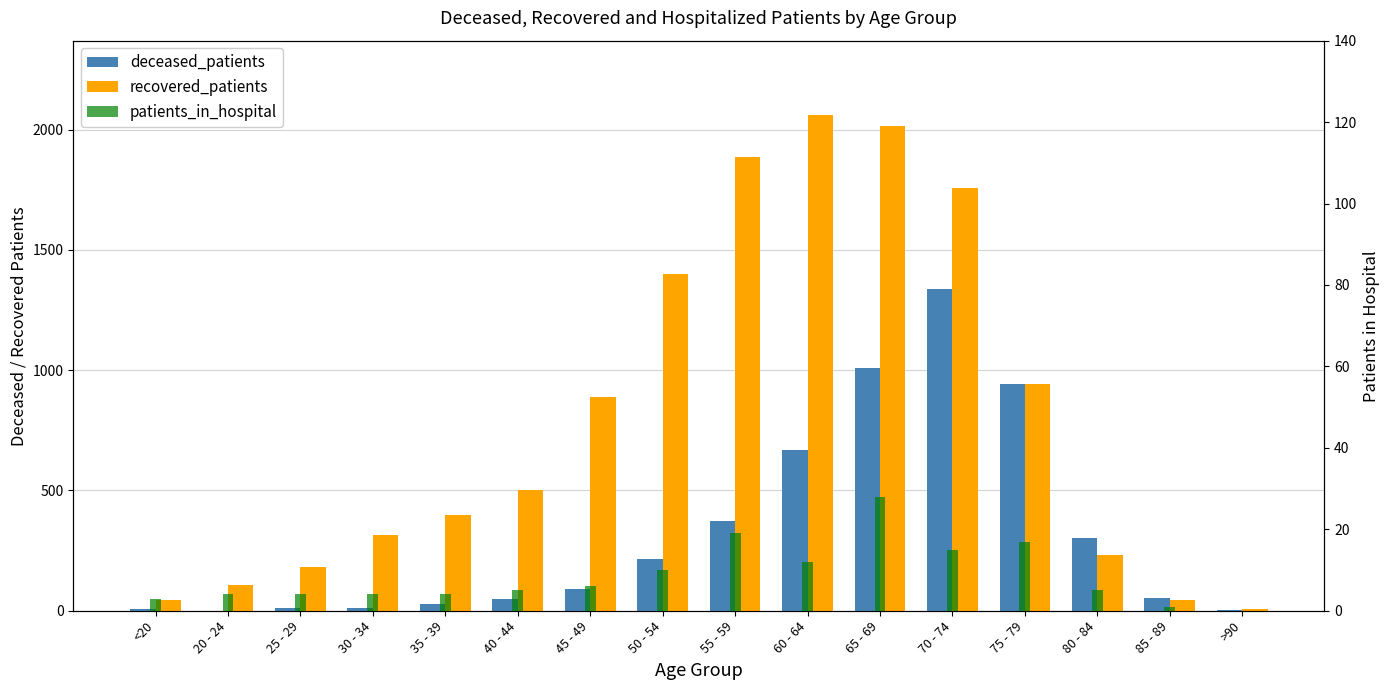

What is the sum of all deceased_patients values?

5104